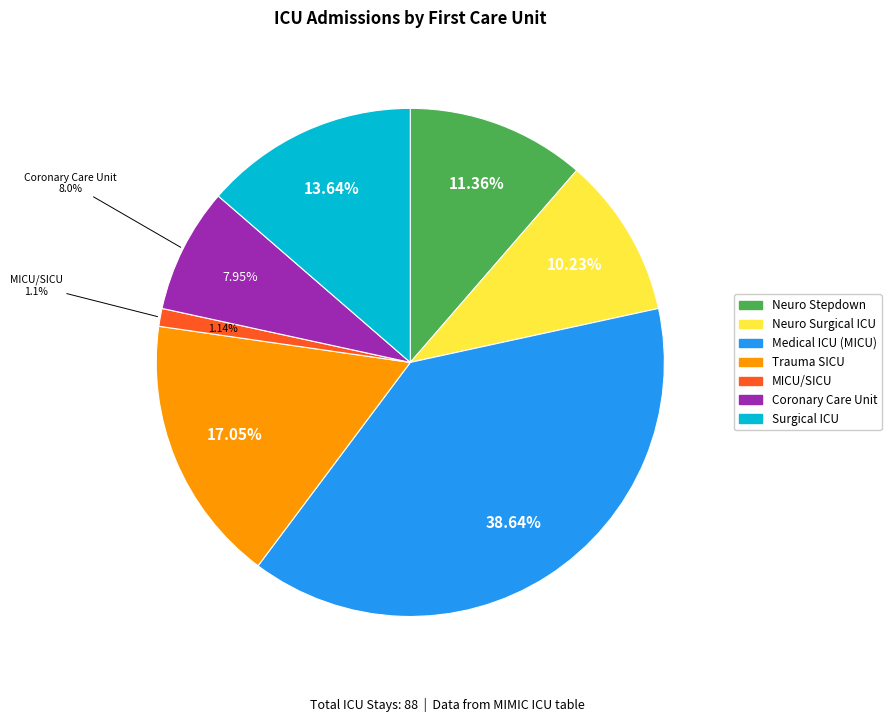

Does trauma sicu (tsicu) account for over 50% of the chart?

No